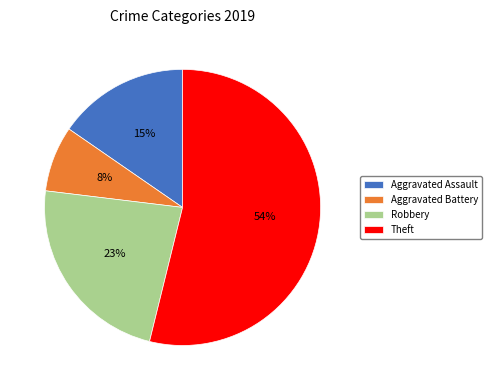

What percentage is the Aggravated Assault slice, to the nearest percent?

15%